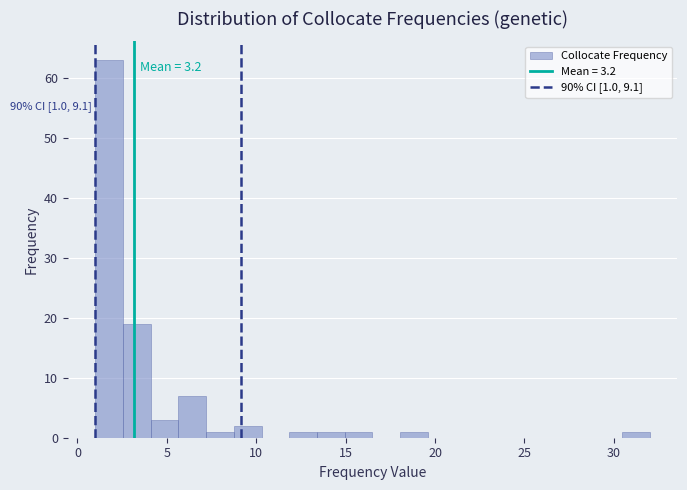

Around what value on the x-axis is the tallest bar? Give the approximate position of its centre, as read against the axis.

2.0